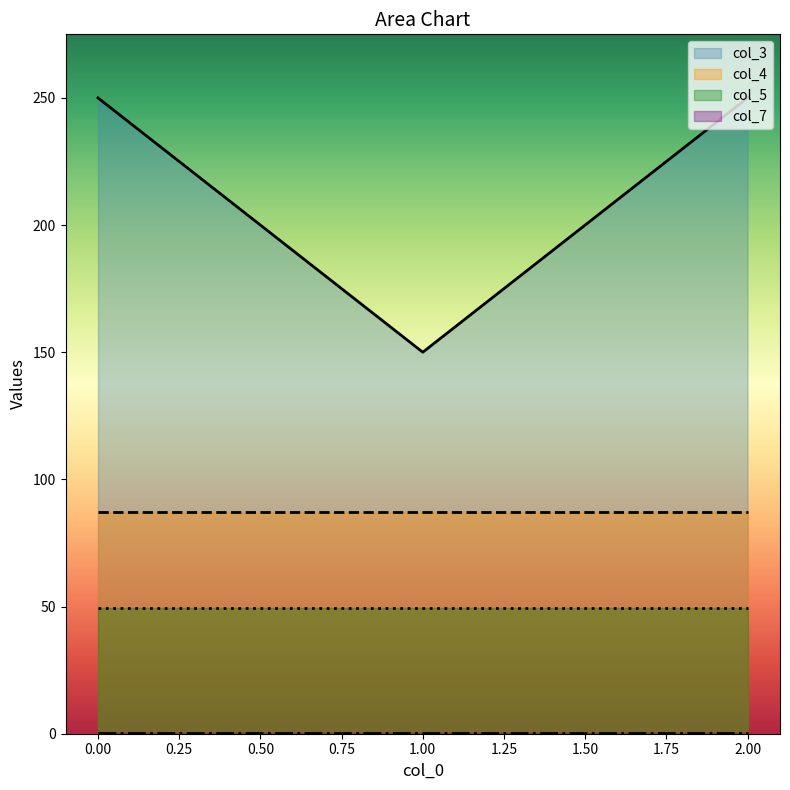

Reading right to left, transcribe all the data shown in this chart.

col_3: 2.0=250.0	1.0=150.0	0.0=250.0
col_4: 2.0=87.2	1.0=87.2	0.0=87.2
col_5: 2.0=49.4	1.0=49.4	0.0=49.4
col_7: 2.0=0.2	1.0=0.2	0.0=0.2